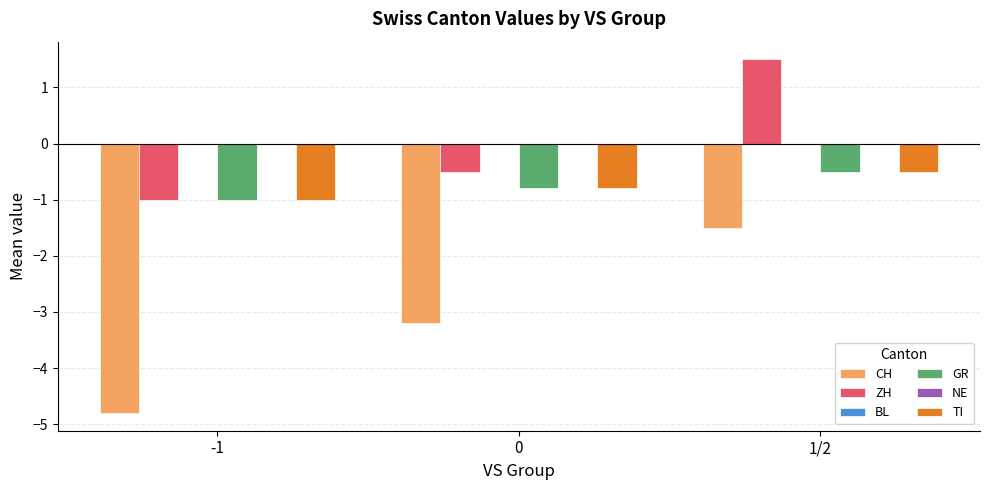

What is the maximum value for TI?

-0.5